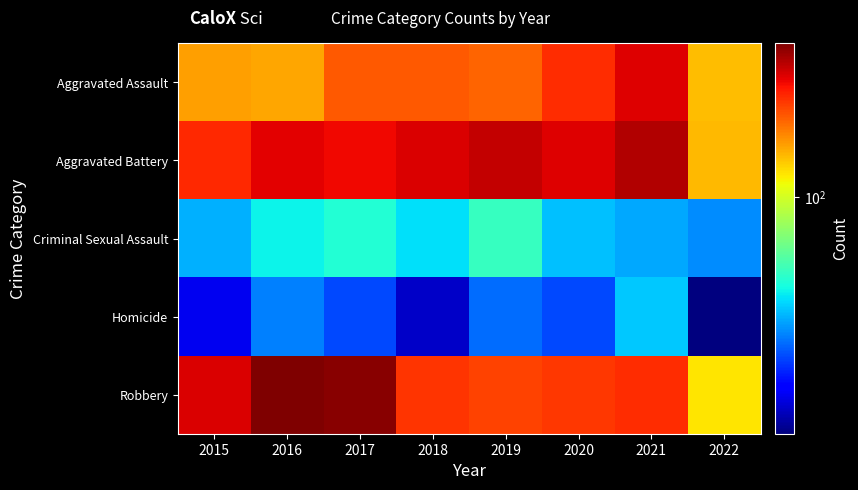

Reading left to right, what are all the values shown in this chart?

Aggravated Assault: 2015=160	2016=154	2017=207	2018=206	2019=197	2020=242	2021=292	2022=143
Aggravated Battery: 2015=246	2016=288	2017=277	2018=297	2019=321	2020=294	2021=336	2022=144
Criminal Sexual Assault: 2015=34	2016=43	2017=47	2018=40	2019=51	2020=36	2021=33	2022=30
Homicide: 2015=17	2016=29	2017=24	2018=15	2019=27	2020=24	2021=37	2022=12
Robbery: 2015=297	2016=394	2017=381	2018=237	2019=224	2020=233	2021=244	2022=123